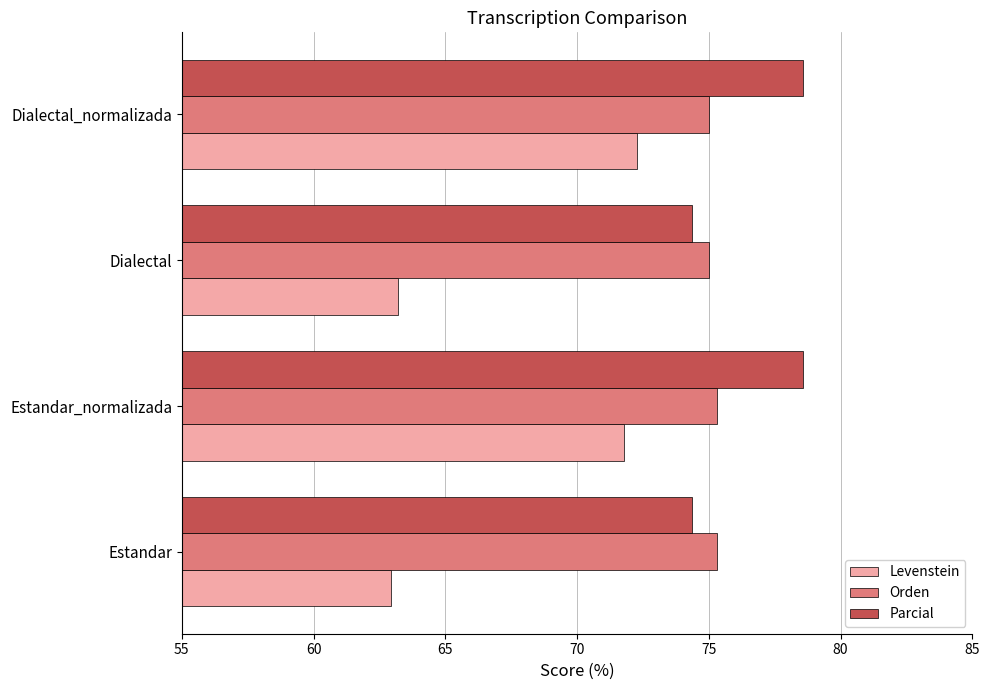

Which series has the largest total across all categories?

Parcial